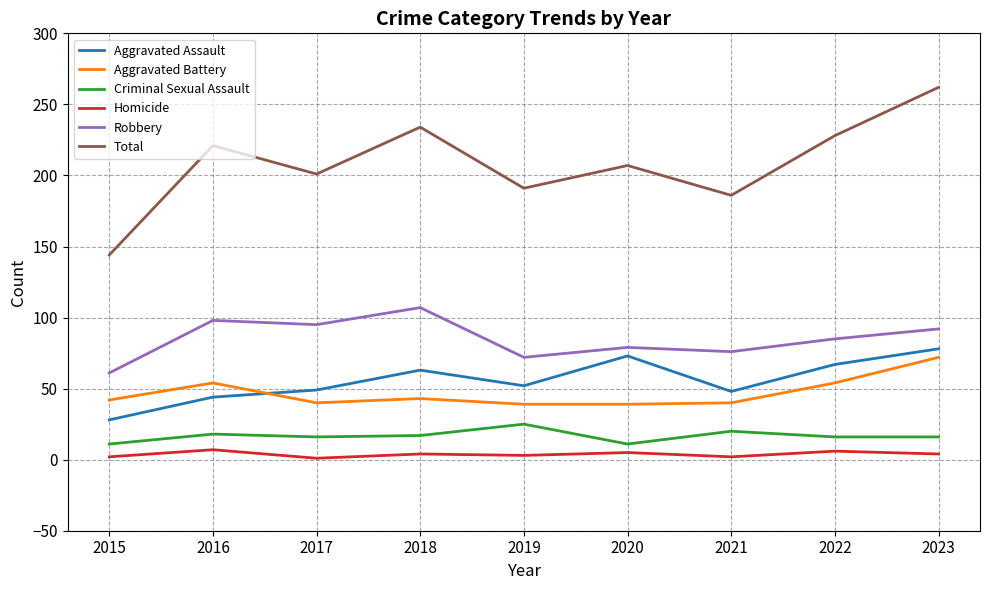

Which series changed the most between 2016 and 2022?

Aggravated Assault